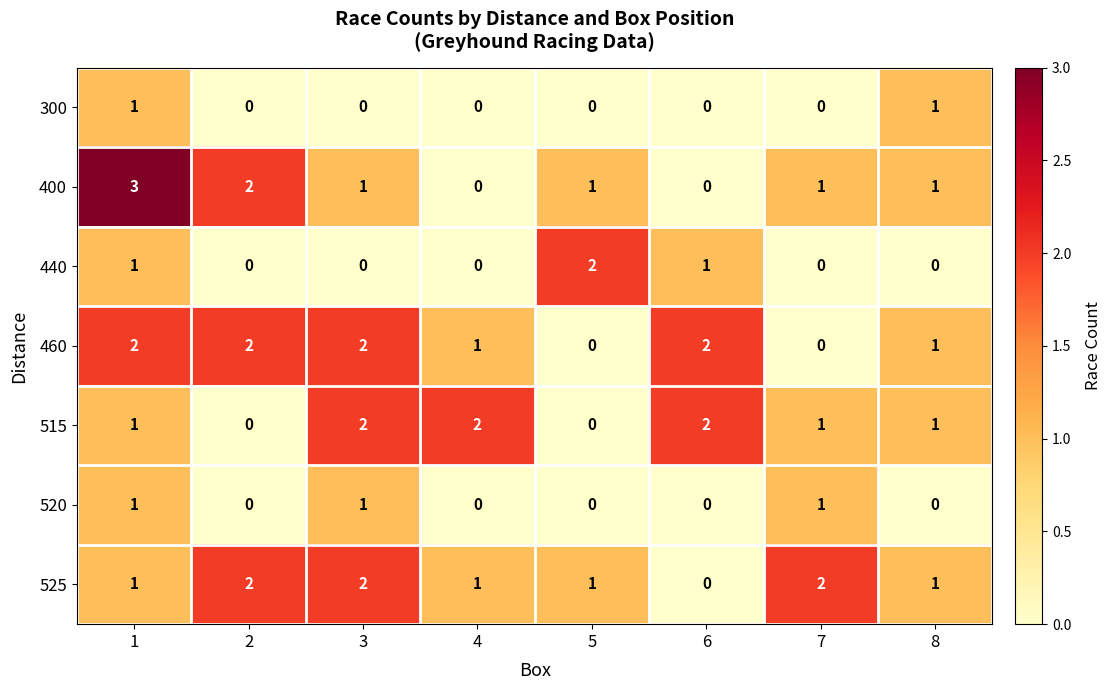

What is the sum of the 400 values at 2 and 7?

3